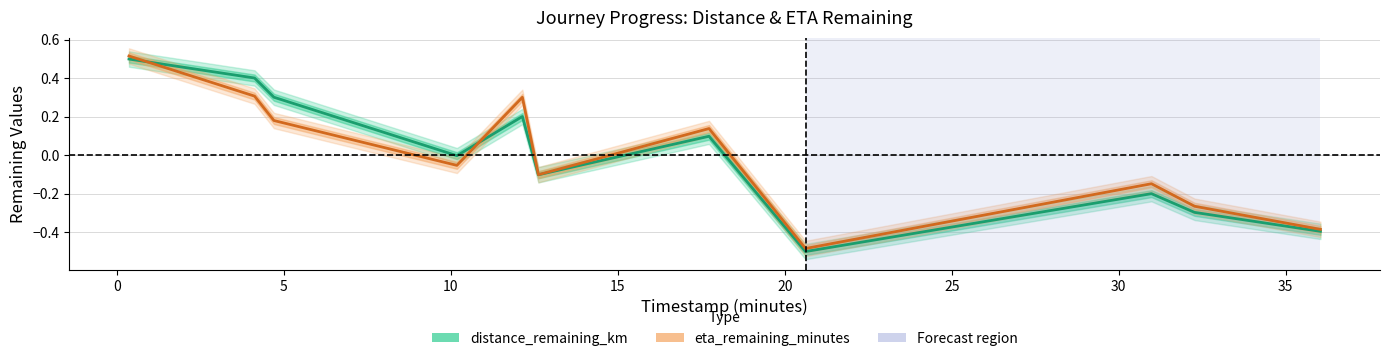

What are all the series names shown in the legend?

distance_remaining_km, eta_remaining_minutes